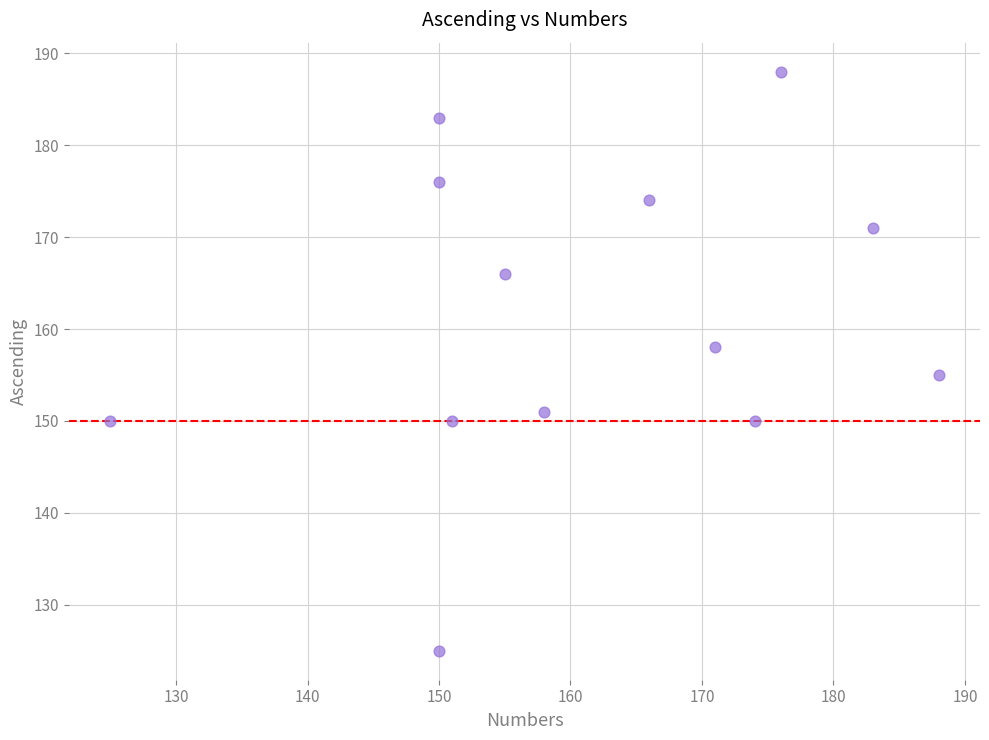

What is the range of X values (max minus min)?

63